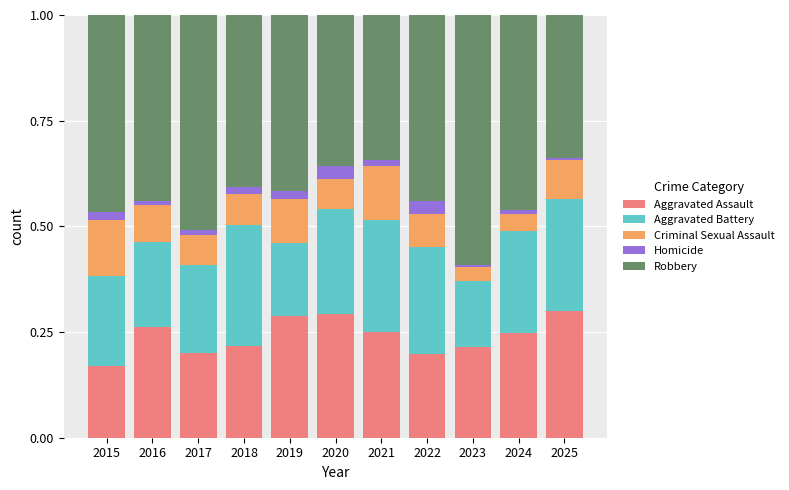

True or false: Aggravated Assault has a value of 0.2 at 2023.

True